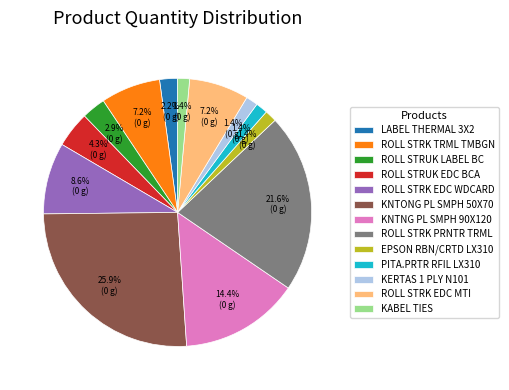

Does ROLL STRK PRNTR TRML account for over 50% of the chart?

No